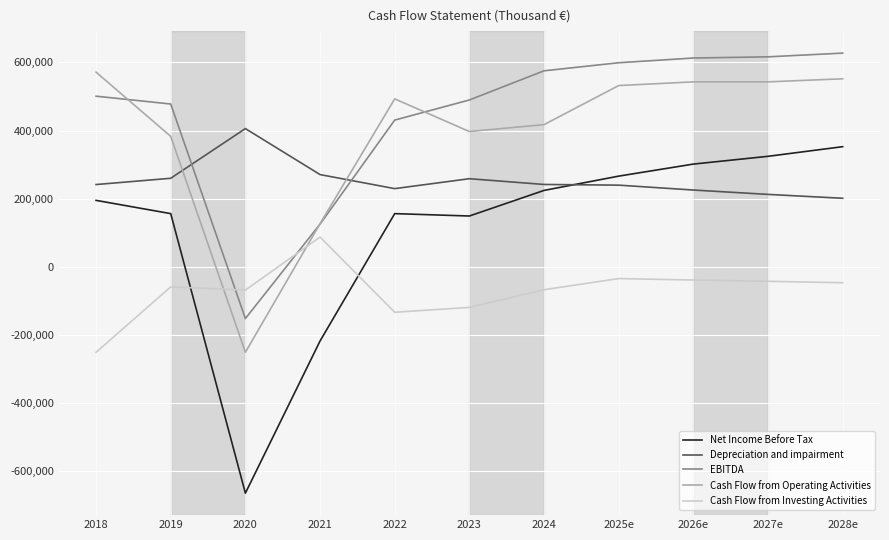

What is the difference between the second highest and minimum values in the Cash Flow from Investing Activities series?

216363.9